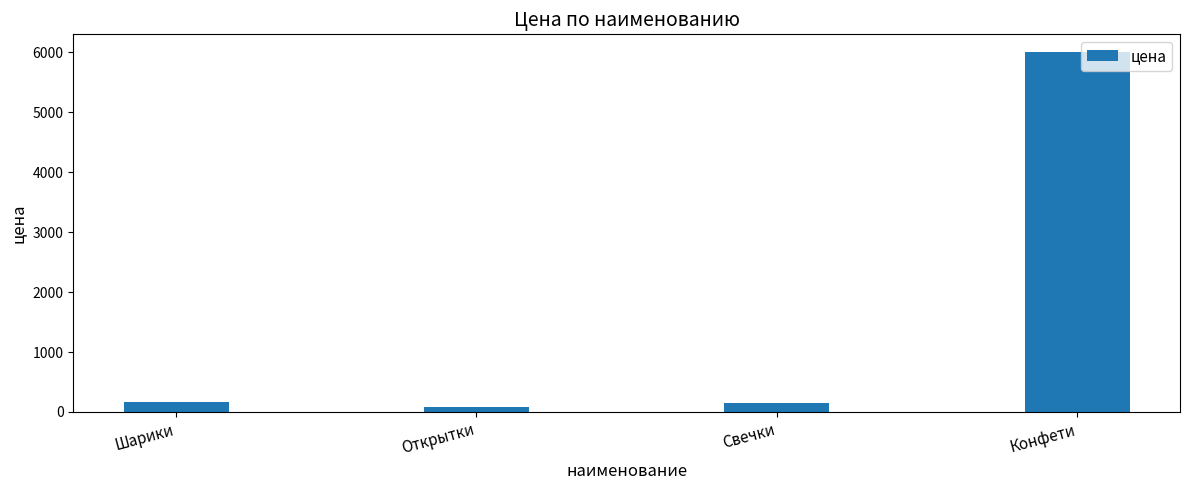

What is the label of the 4th bar from the left?

Конфети